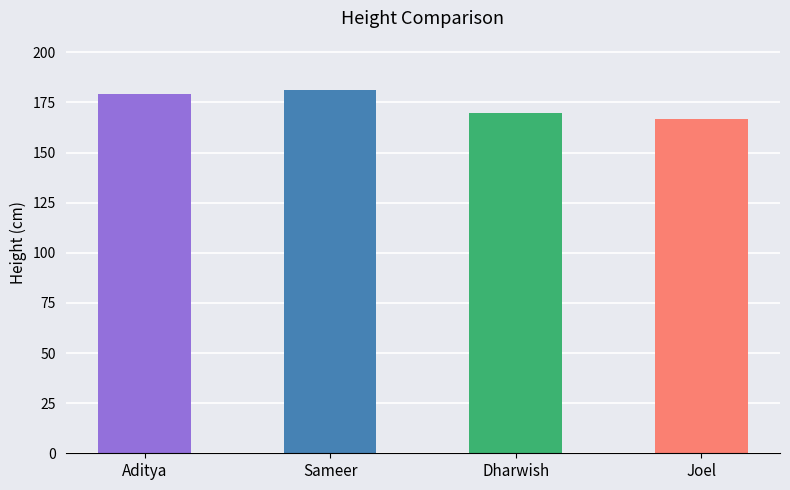

How many distinct data groups are displayed?

1